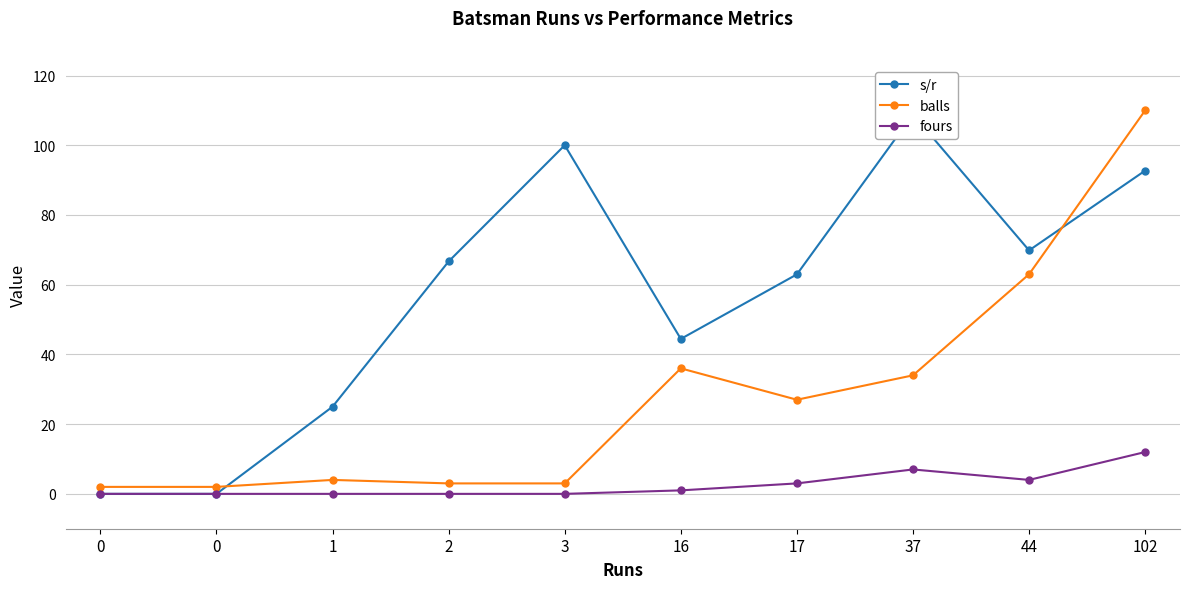

Which series has the largest range (max minus min)?

s/r